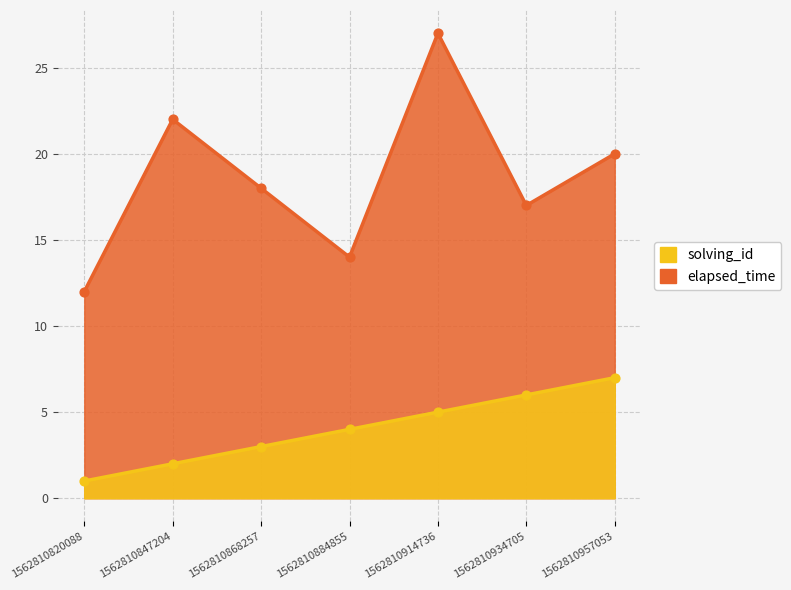

What is the total value across all series at 1562810820088?

13